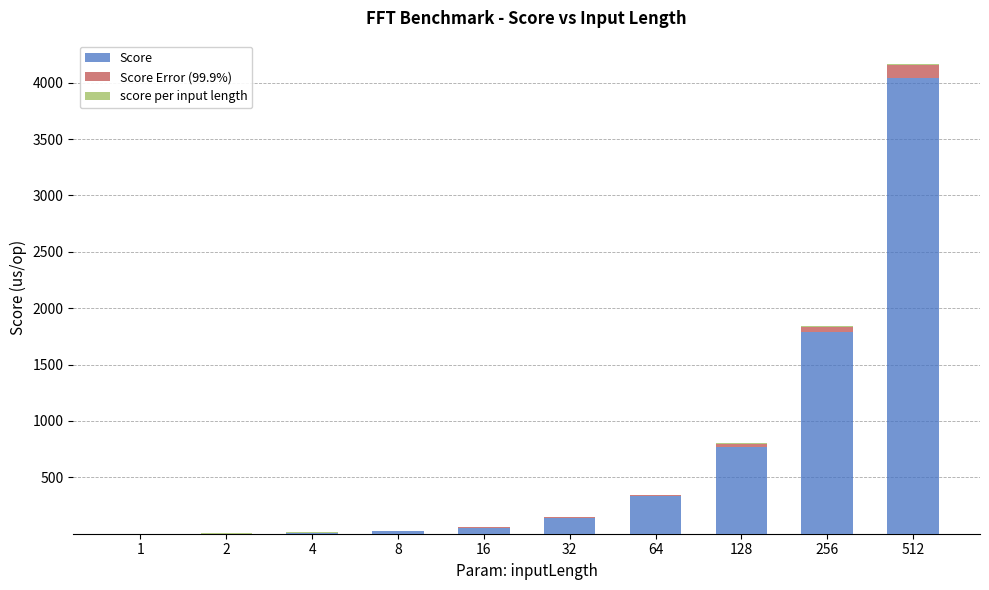

What is the maximum value for Score?

4038.8